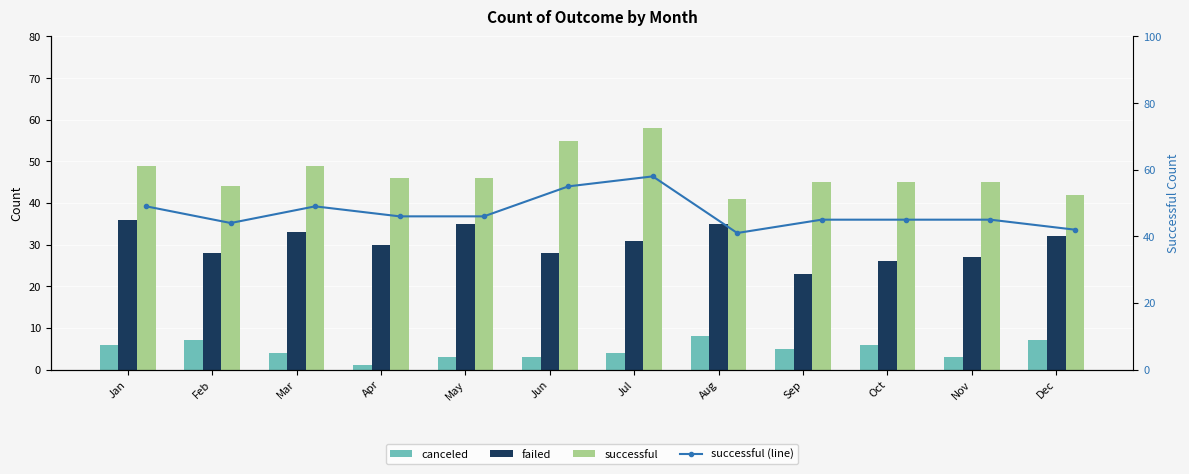

Is the value of successful (line) at Dec greater than the value of canceled at Nov?

Yes